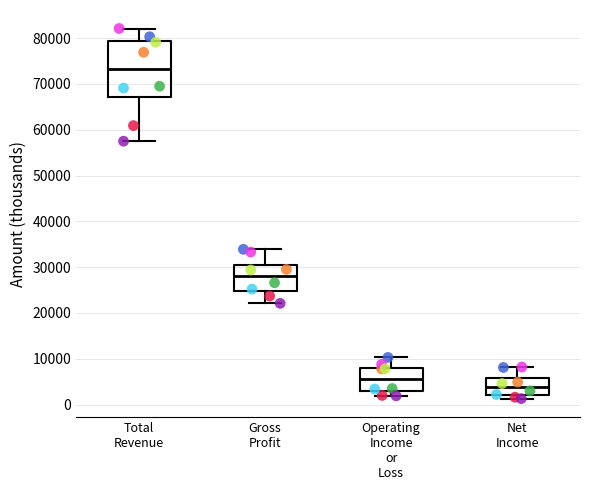

Reading left to right, transcribe this box plot: for each box, give where its median line is, the range the box spans, and where its two whiskers end, as read against the y-axis. The values are not printed on the chart, so give them approximately, as read against the axis.

Total Revenue: median 73000, box 67000 to 79000, whiskers 58000 to 82000
Gross Profit: median 28000, box 25000 to 30000, whiskers 22000 to 34000
Operating Income or Loss: median 6000, box 3000 to 8000, whiskers 2000 to 10000
Net Income: median 4000, box 2000 to 6000, whiskers 1000 to 8000